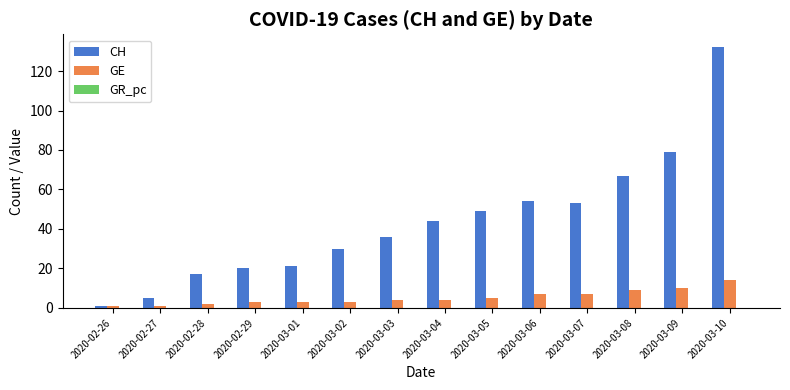

Which series has the largest range (max minus min)?

CH